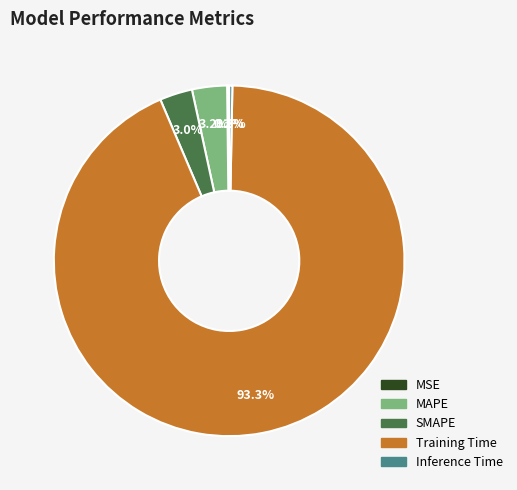

Which category has the biggest portion of the pie?

Training Time